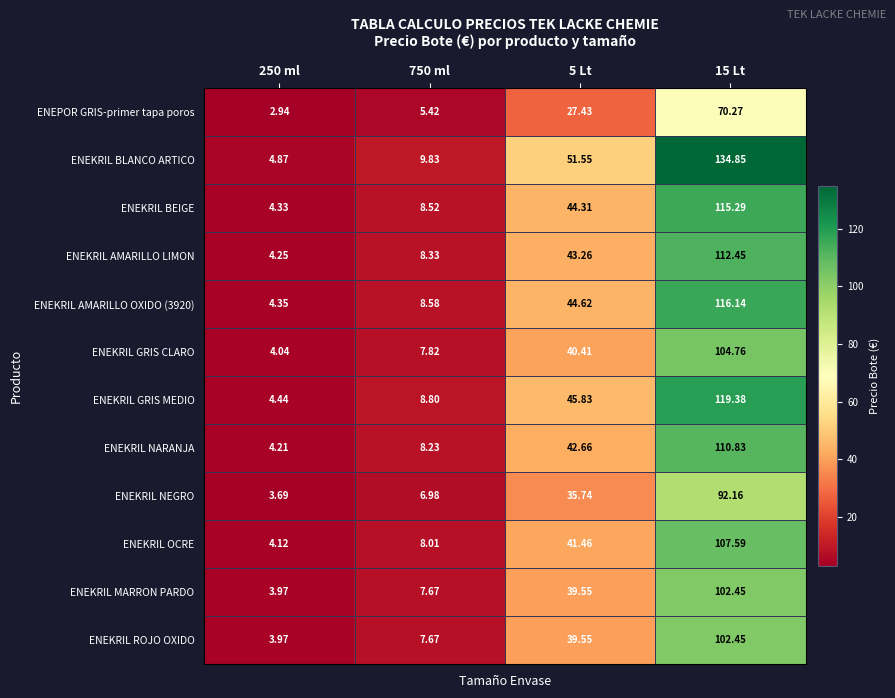

Is the value of ENEKRIL GRIS MEDIO at 5 Lt greater than the value of ENEKRIL GRIS CLARO at 15 Lt?

No